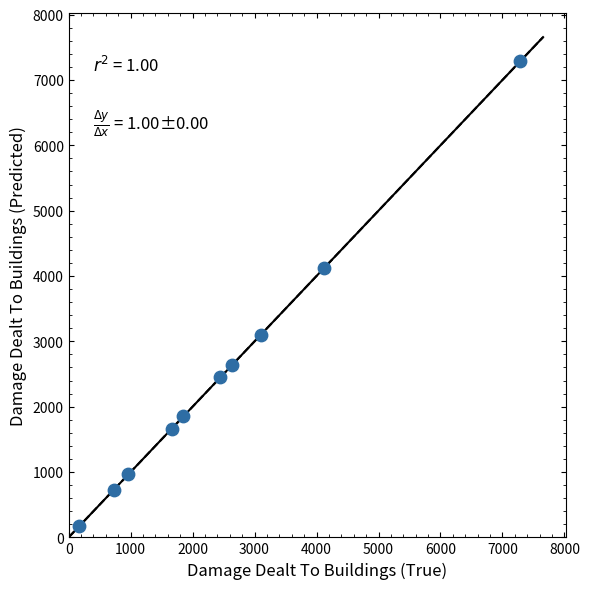

What is the average Y value?

2498